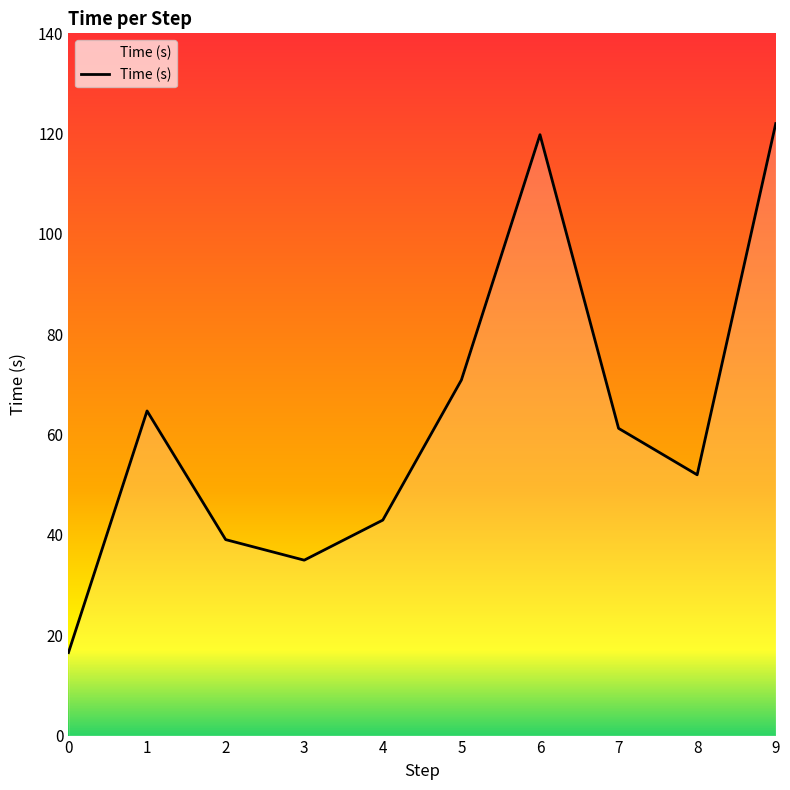

How many interior local peaks (higher than both neighbors) does the data have?

2